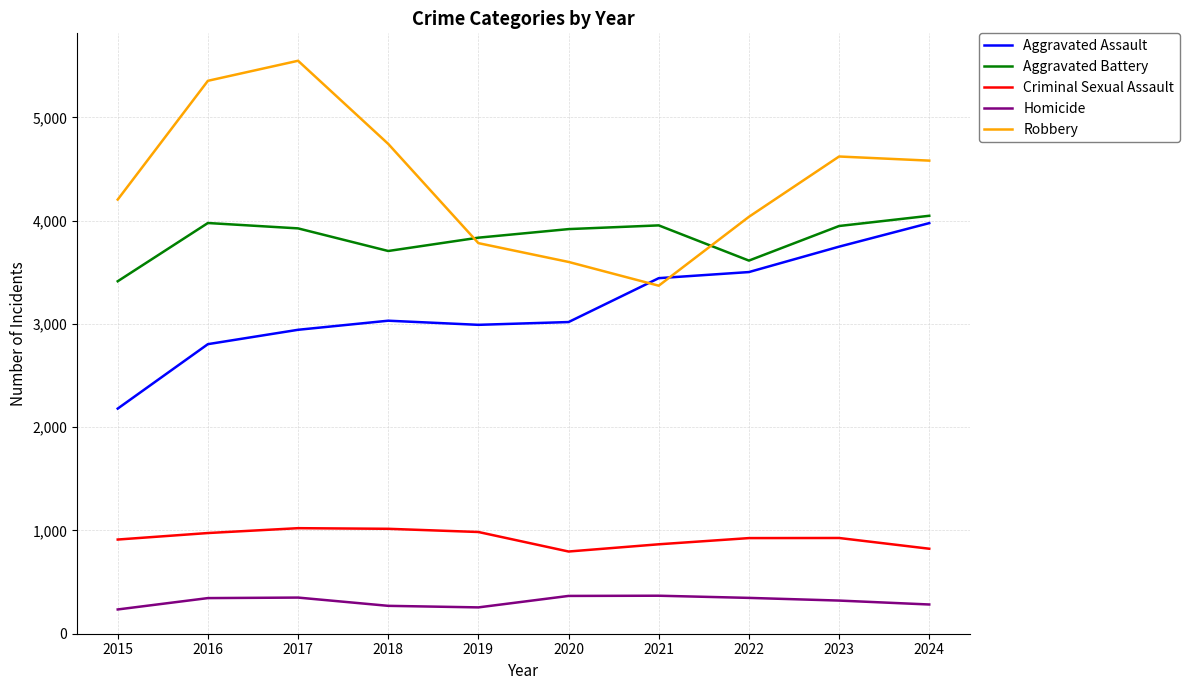

Is it true that Aggravated Battery equals 3925 at 2017?

True